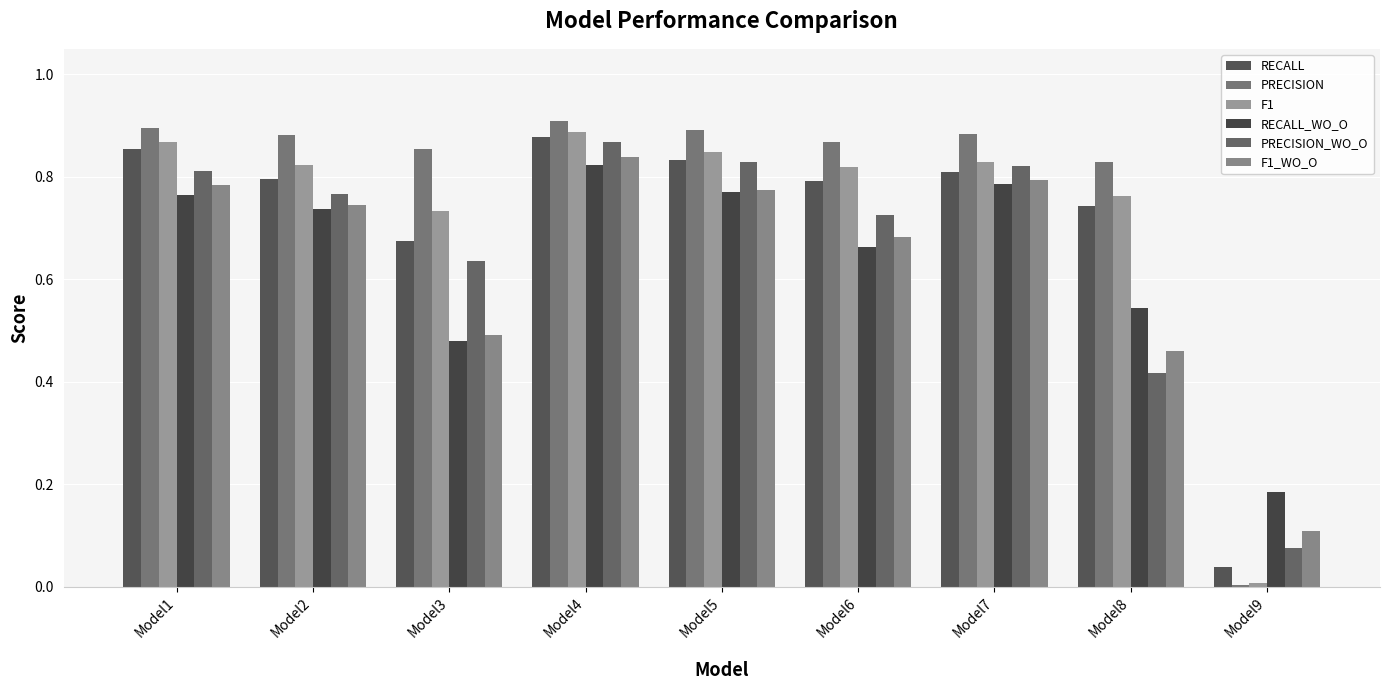

What is the difference between the maximum and minimum values in the PRECISION_WO_O series?

0.8